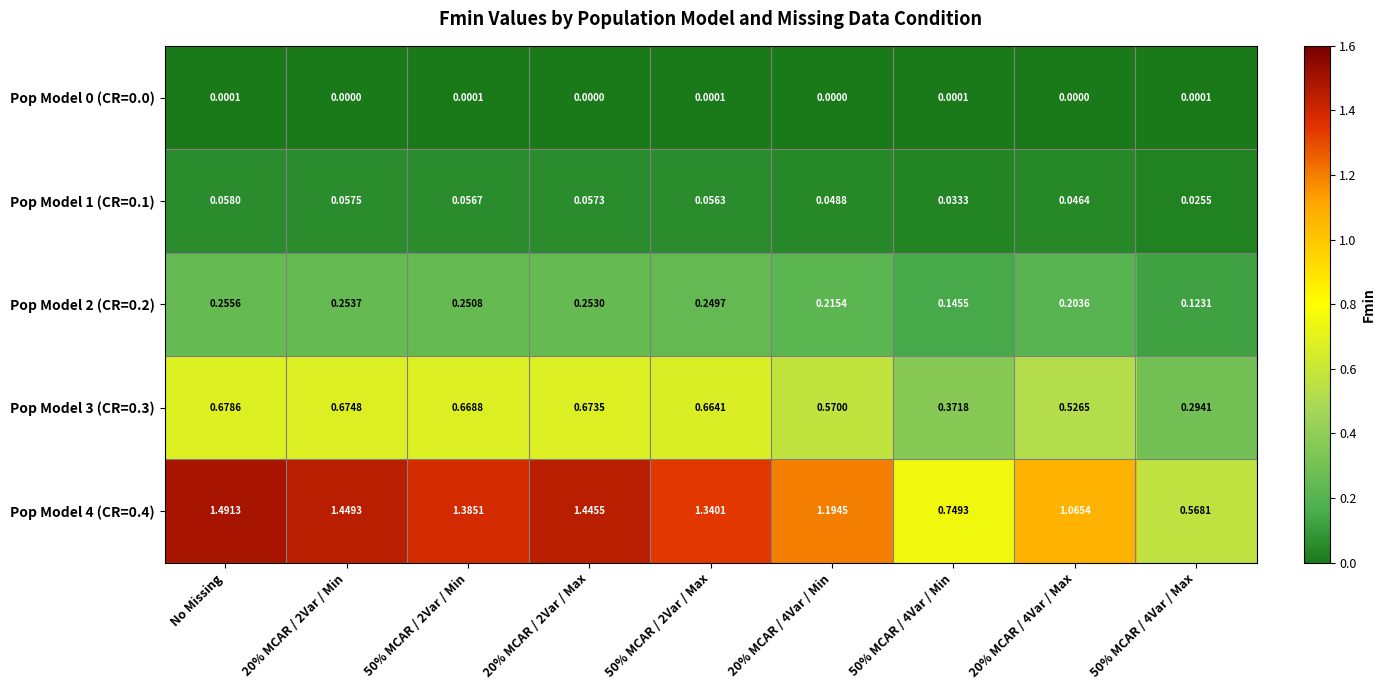

Is the value of Pop Model 3 (CR=0.3) at 50% MCAR / 2Var / Max greater than the value of Pop Model 0 (CR=0.0) at 20% MCAR / 4Var / Max?

Yes